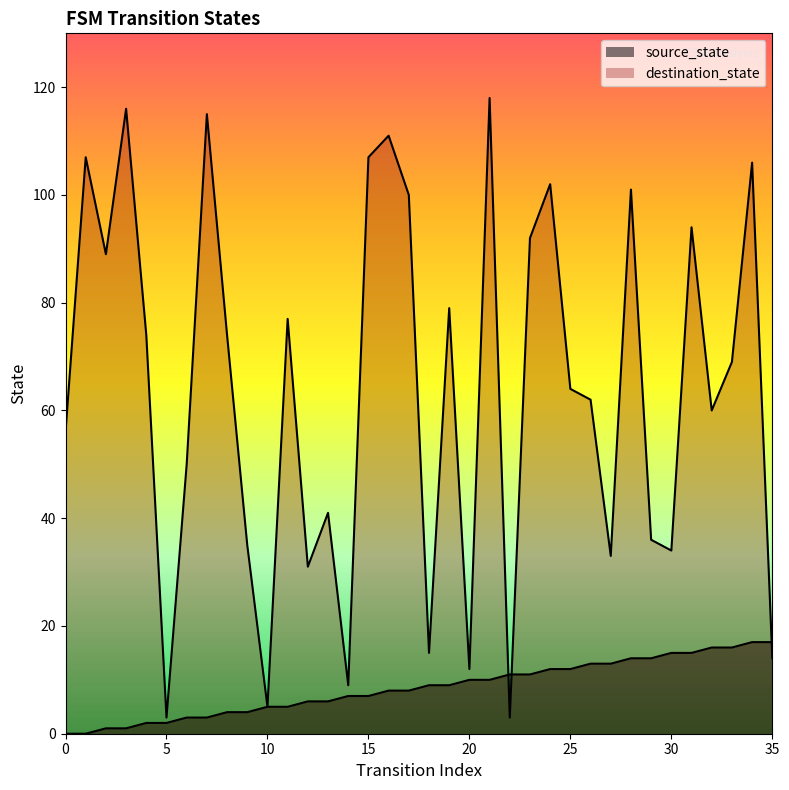

Which series has the largest range (max minus min)?

destination_state